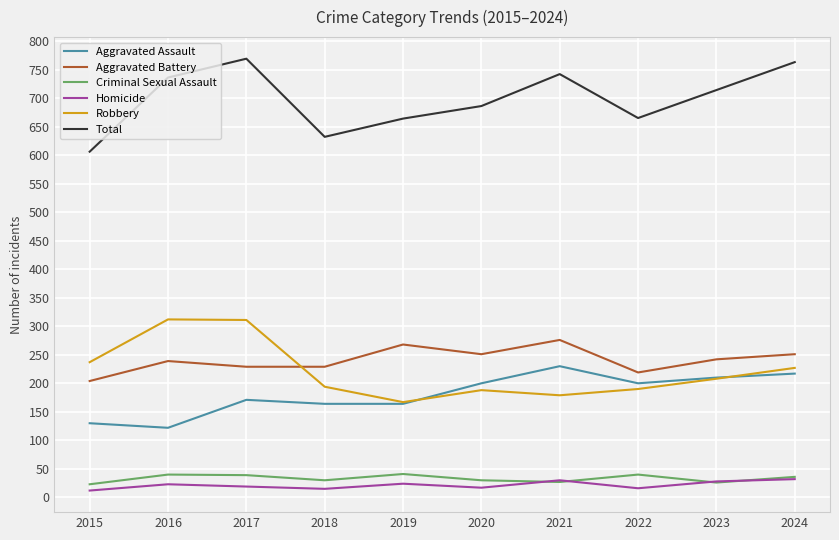

What is the total value across all series at 2021?

1484